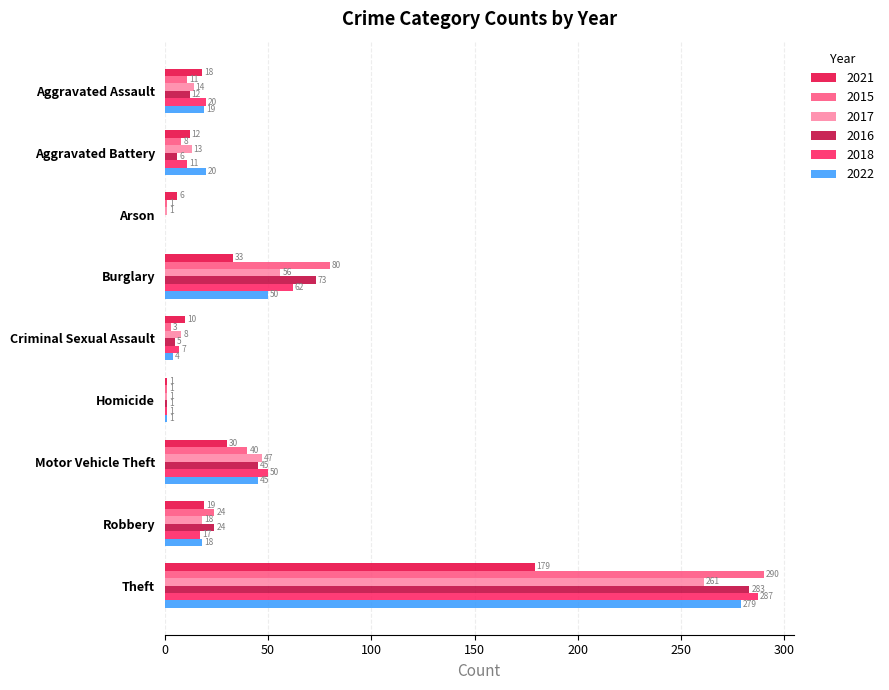

How many series are shown in this chart?

6